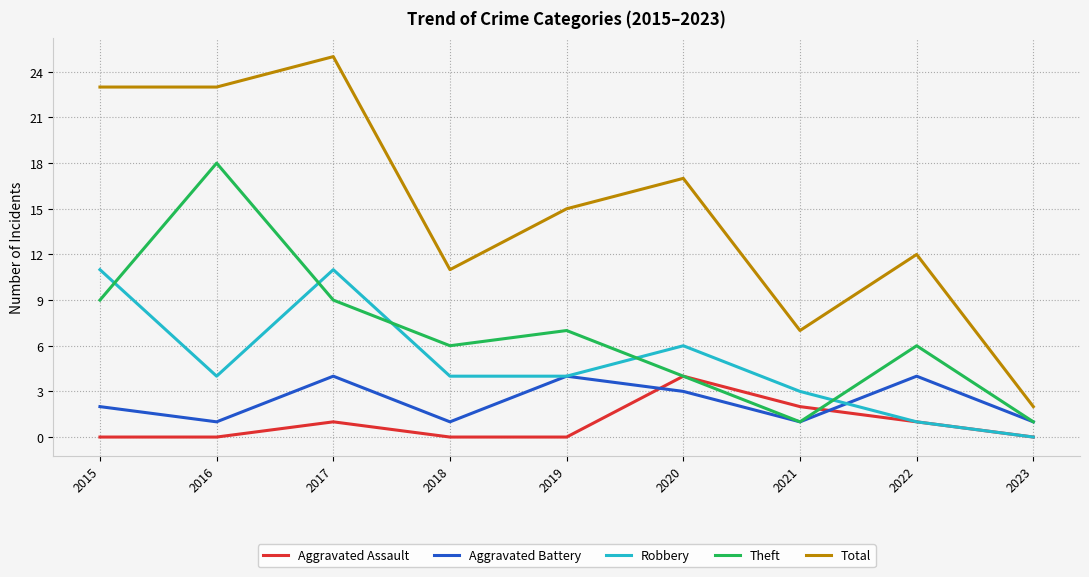

At which label does Aggravated Assault reach its peak?

2020